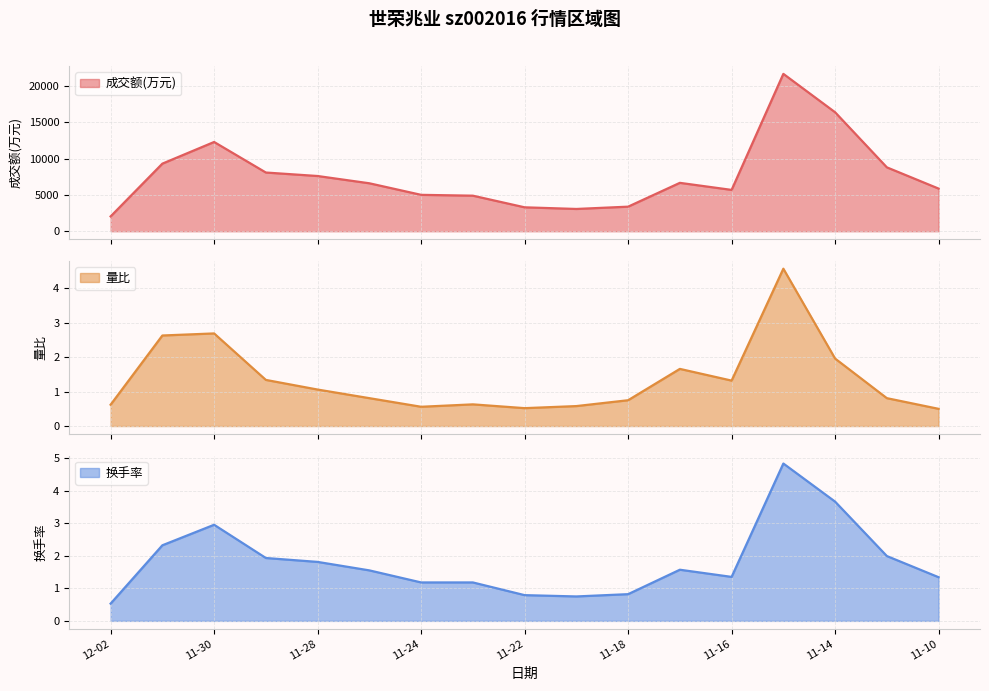

What is the difference between the highest and lowest values at 11-25?

6612.2